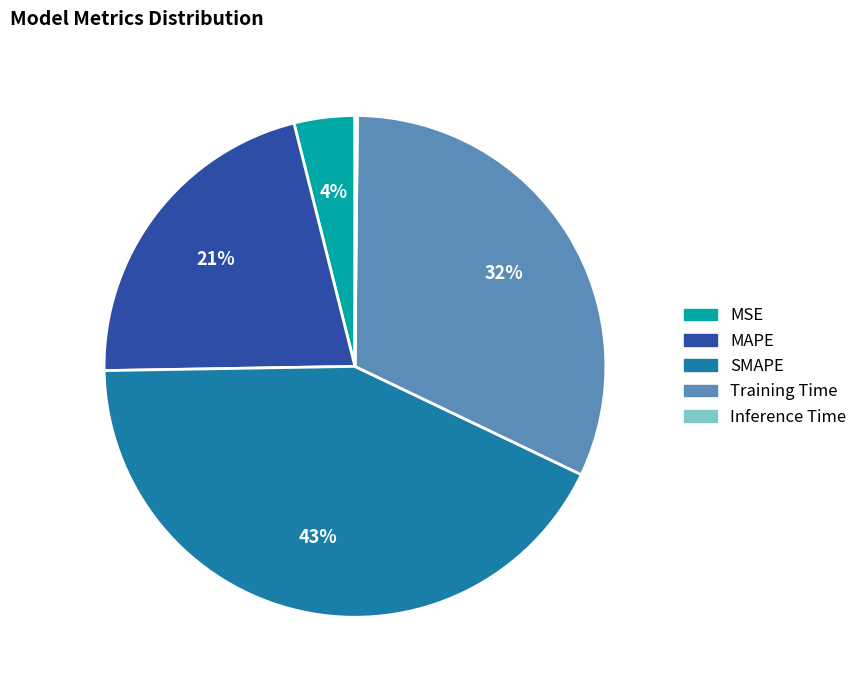

Does SMAPE account for over 50% of the chart?

No